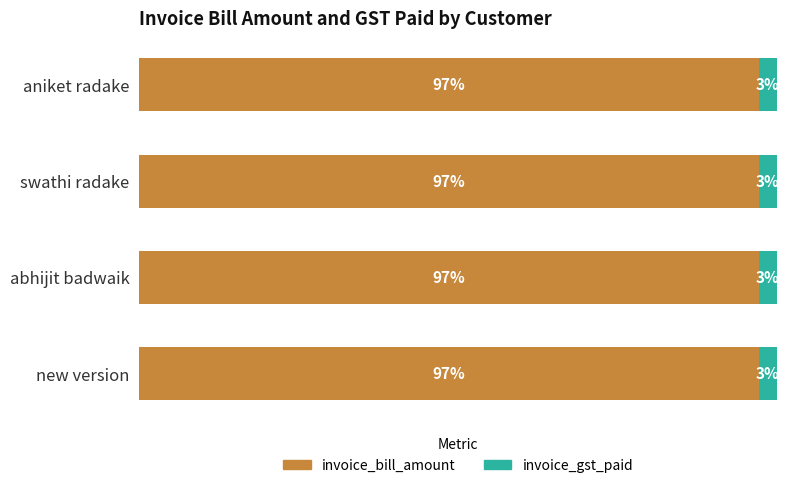

Rank the series by their maximum value, from lowest to highest.

invoice_gst_paid, invoice_bill_amount